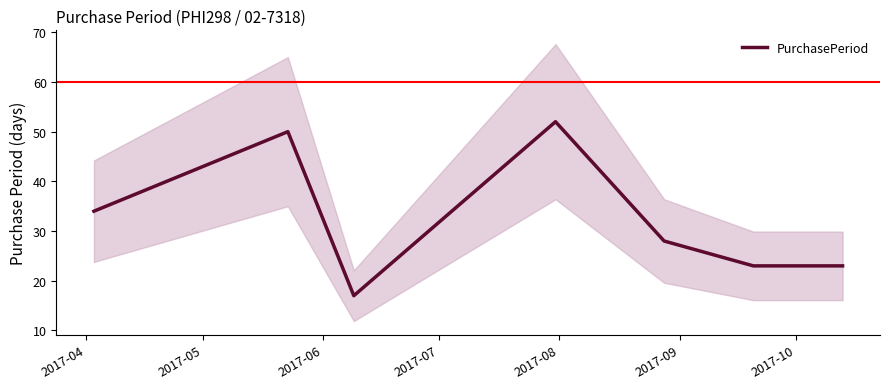

What is the highest value of the PurchasePeriod series?

52